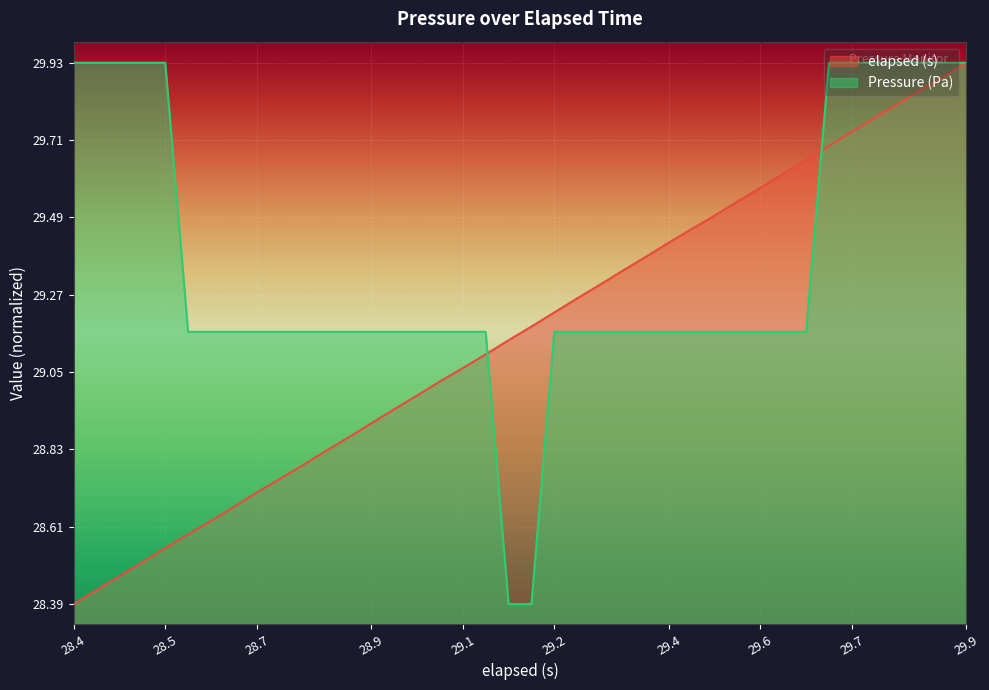

Reading left to right, extract all data points from this chart.

elapsed (s): 28.4	28.4	28.5	28.5	28.5	28.6	28.6	28.7	28.7	28.7	28.8	28.8	28.9	28.9	28.9	29.0	29.0	29.1	29.1	29.1	29.2	29.2	29.3	29.3	29.3	29.4	29.4	29.5	29.5	29.5	29.6	29.6	29.6	29.7	29.7	29.8	29.8	29.8	29.9	29.9
Pressure (Pa): 29.9	29.9	29.9	29.9	29.9	29.2	29.2	29.2	29.2	29.2	29.2	29.2	29.2	29.2	29.2	29.2	29.2	29.2	29.2	28.4	28.4	29.2	29.2	29.2	29.2	29.2	29.2	29.2	29.2	29.2	29.2	29.2	29.2	29.9	29.9	29.9	29.9	29.9	29.9	29.9